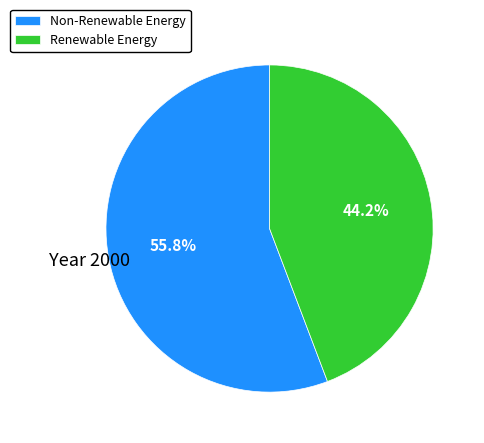

Between Non-Renewable Energy and Renewable Energy, which is larger?

Non-Renewable Energy